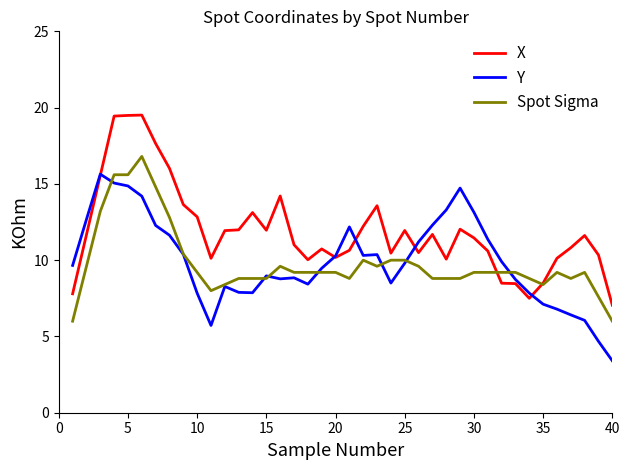

Which series has the largest total across all categories?

X